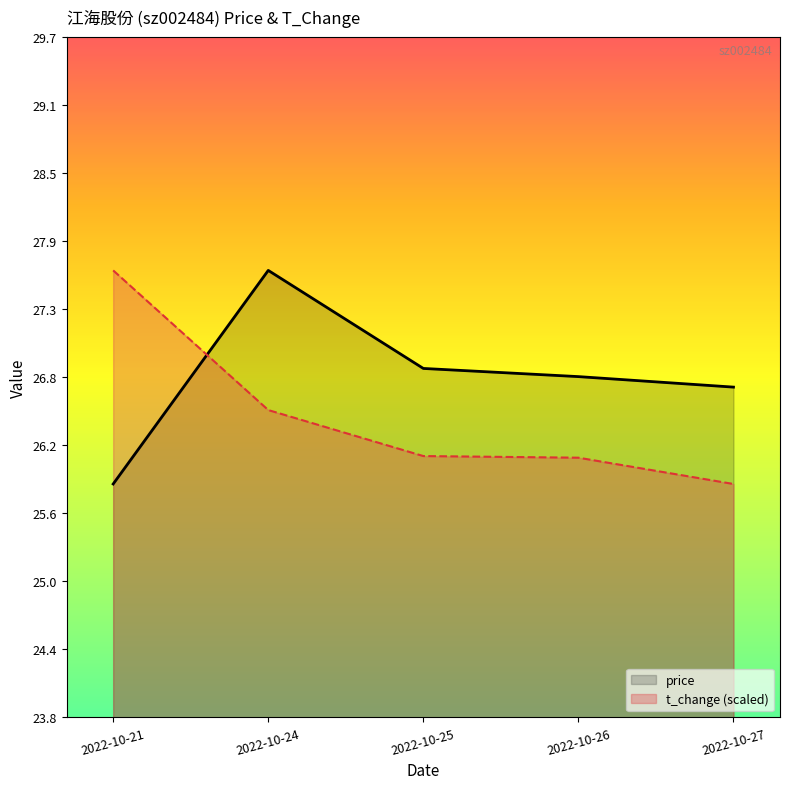

At which label is price closest to 26?

2022-10-21